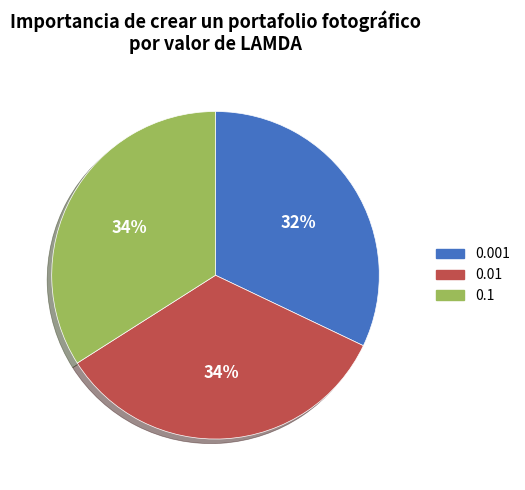

Do 0.1 and 0.01 together represent more than half of the pie?

Yes